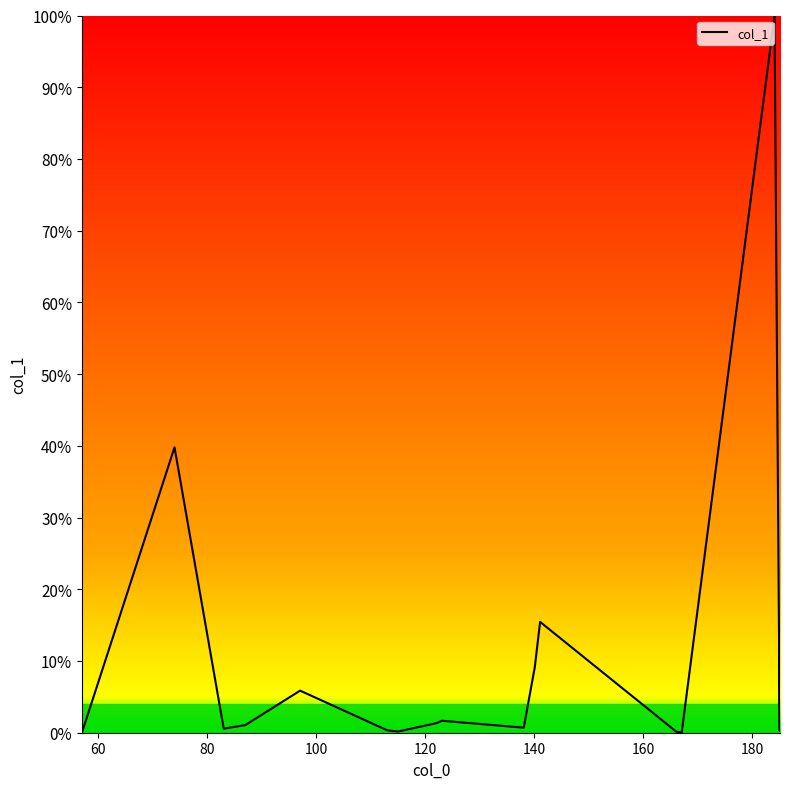

What is the greatest value displayed?

1.0